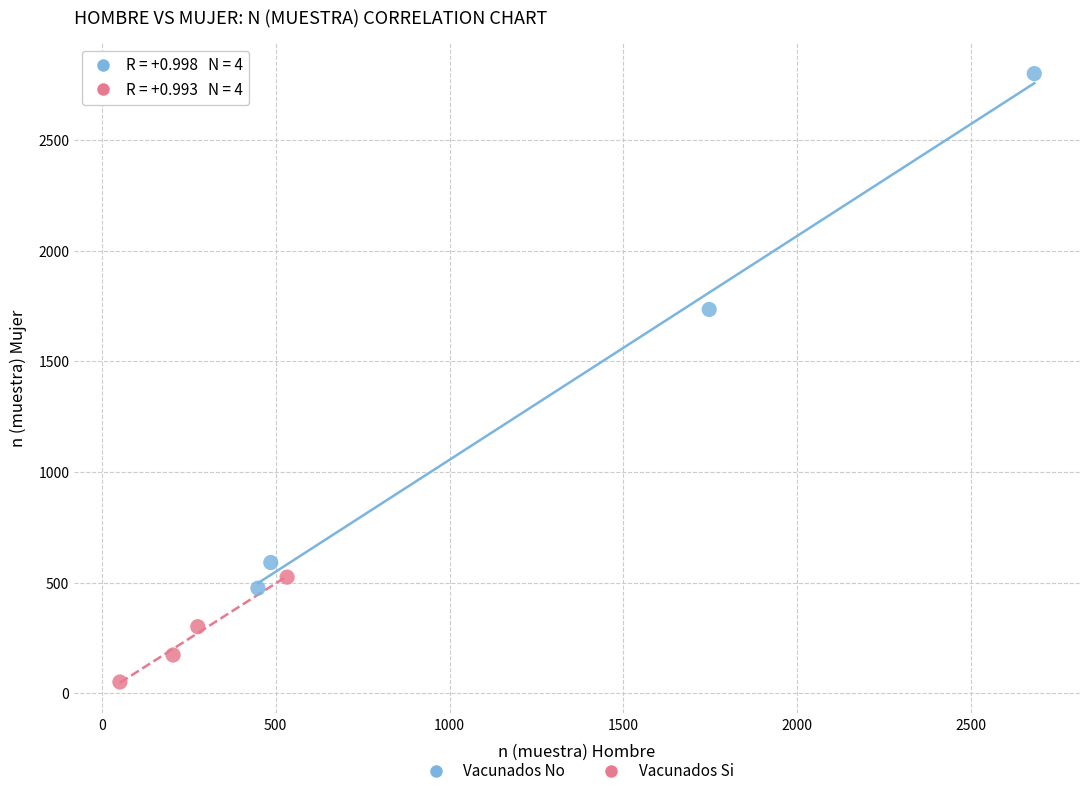

Which series contains the lowest Y value?

Vacunados Si